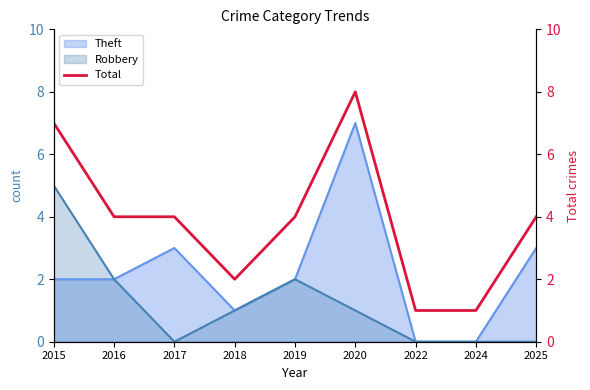

At which label does Robbery reach its peak?

2015